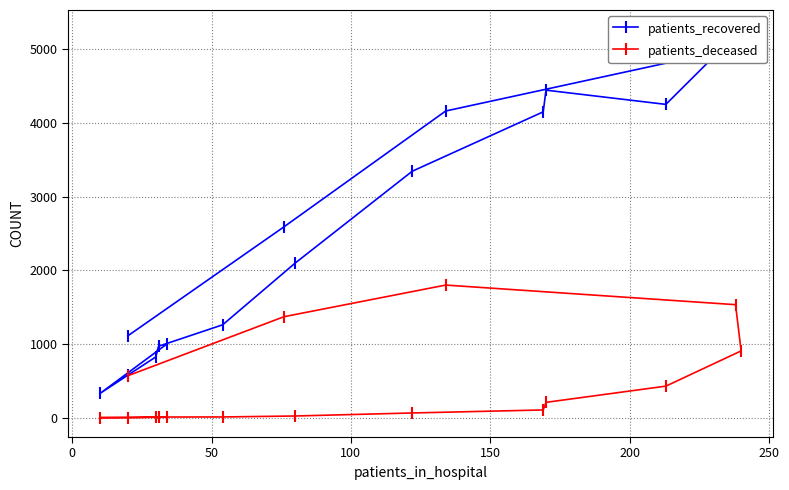

What are all the series names shown in the legend?

patients_recovered, patients_deceased